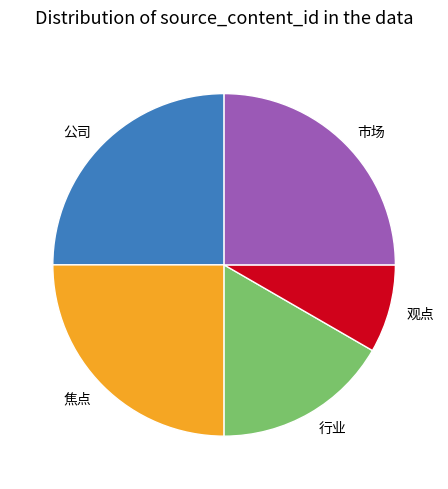

The 公司 slice represents 37% of the pie. True or false?

False